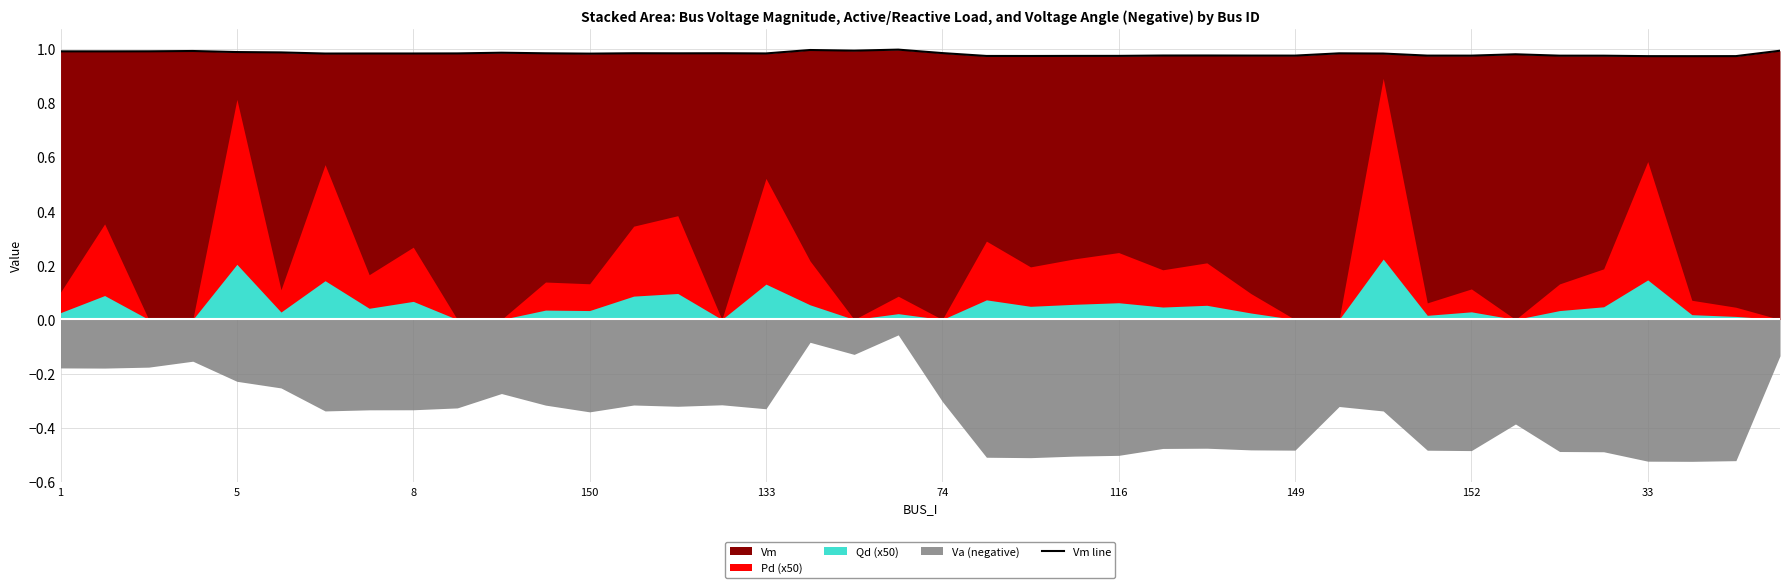

The Vm line series shows 1.0 at 5. True or false?

True